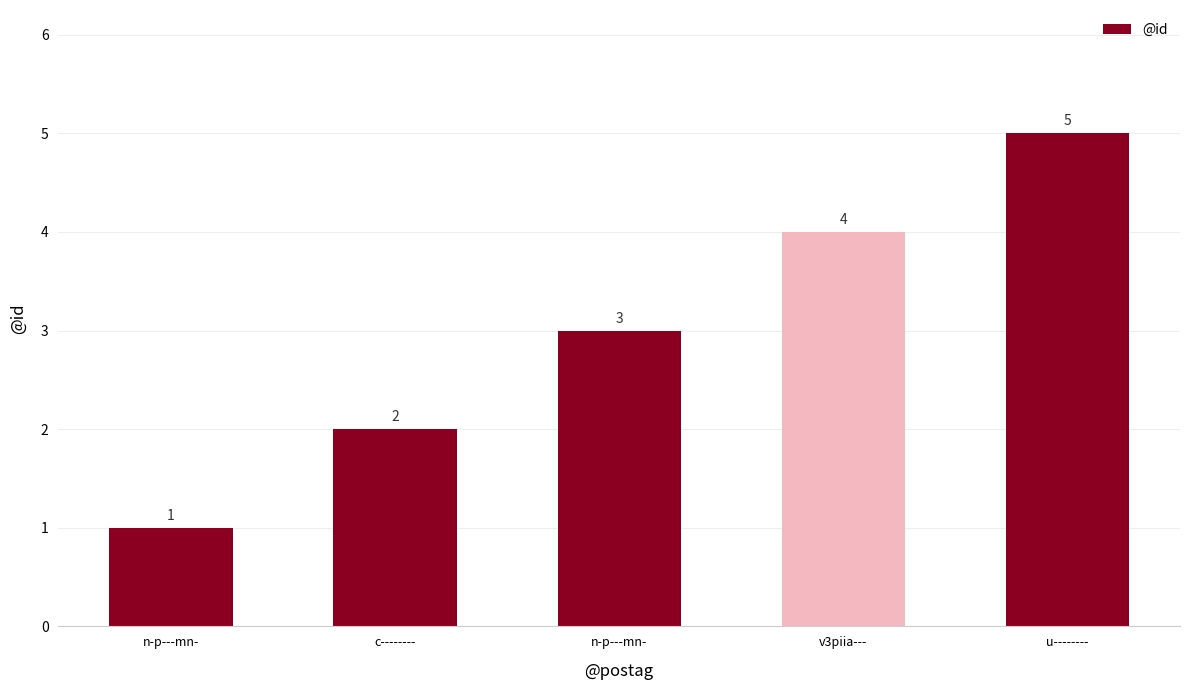

Is it true that the value at n-p---mn- is 3?

True